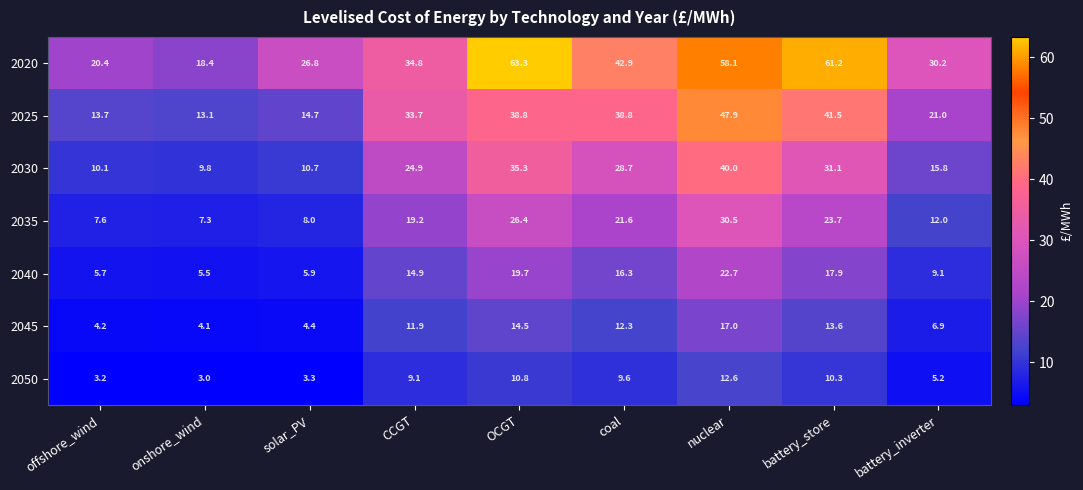

What is the average value of the 2045 series?

9.9